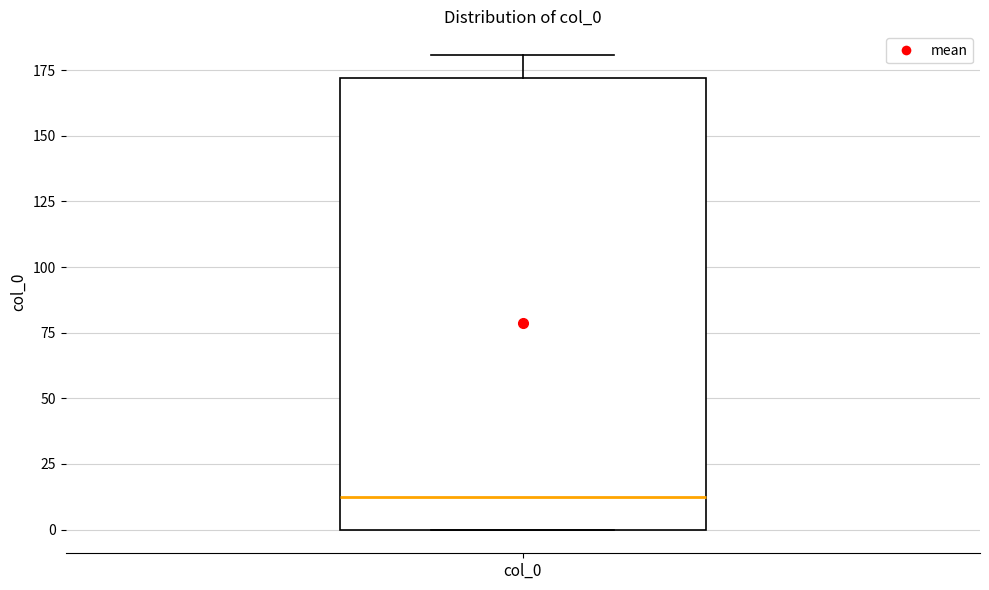

Transcribe this box plot: give where the median line is, the range the box spans, and where the two whiskers end, as read against the y-axis. The values are not printed on the chart, so give them approximately, as read against the axis.

median 10, box 0 to 170, whiskers 0 to 180